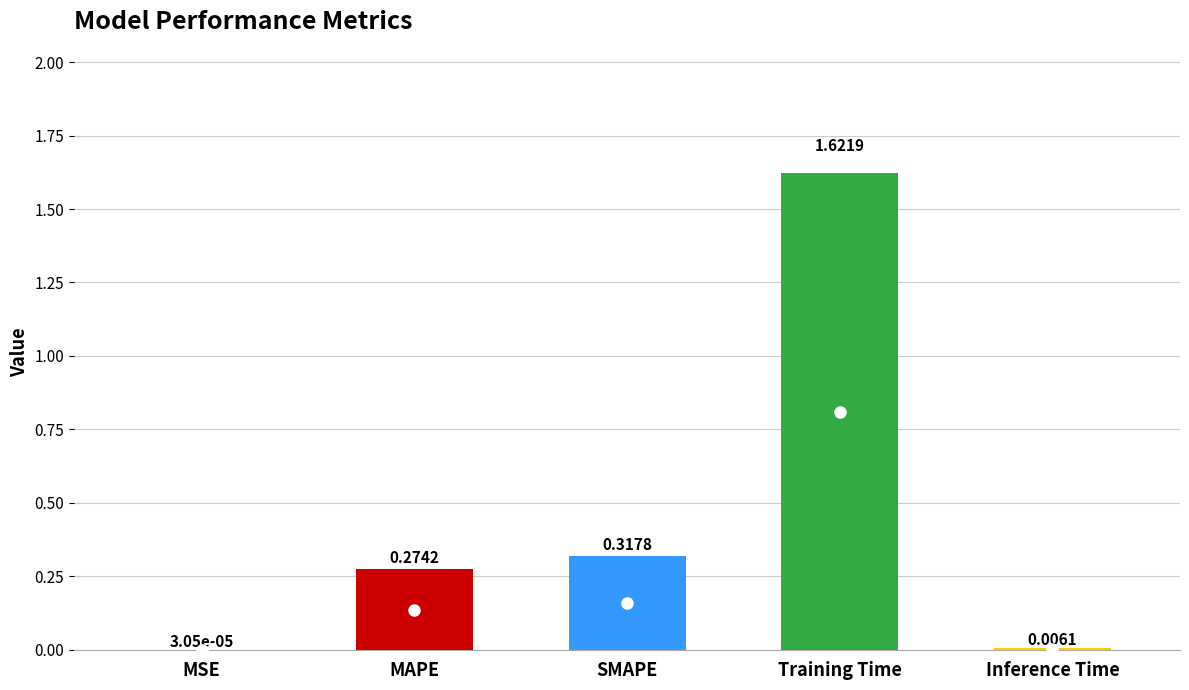

Are the bars horizontal?

No